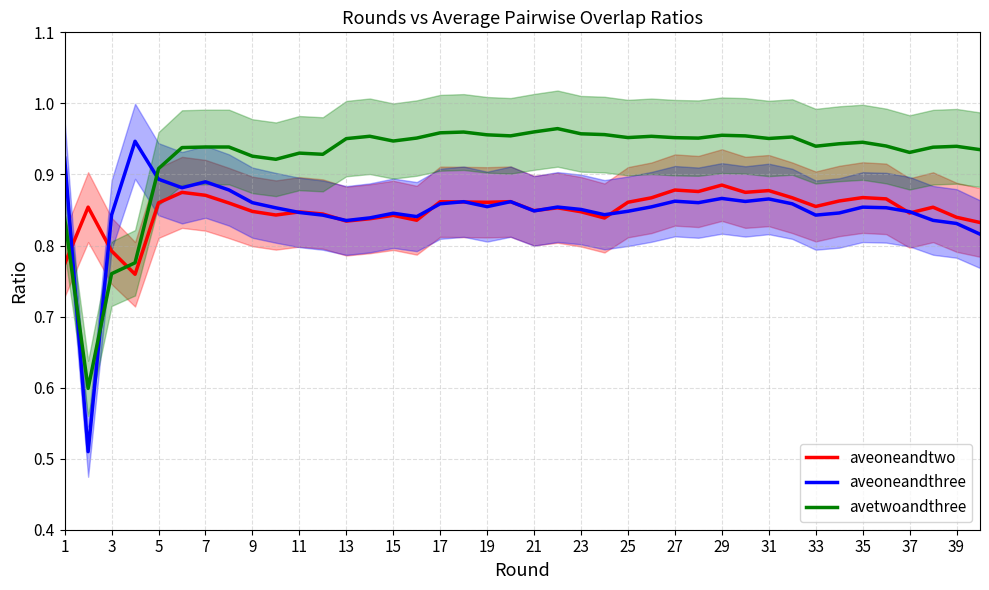

True or false: aveoneandtwo and aveoneandthree cross at least once.

True